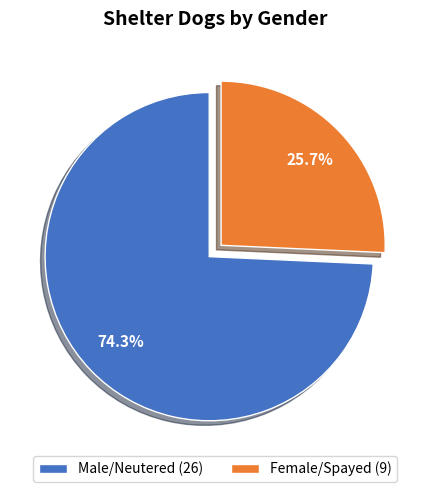

What is the largest slice in the pie chart?

Male/Neutered